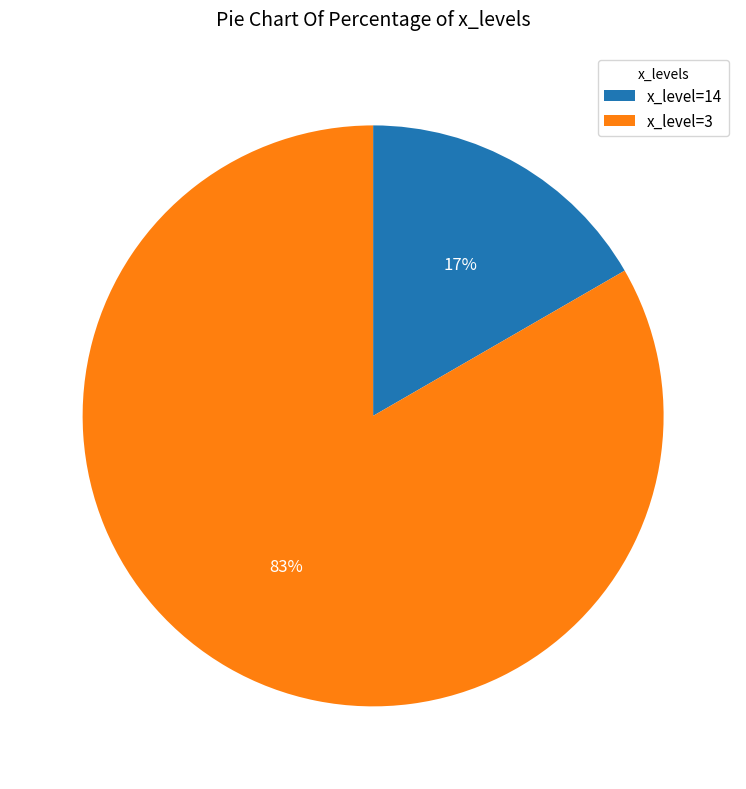

Is there a majority slice in this chart?

Yes